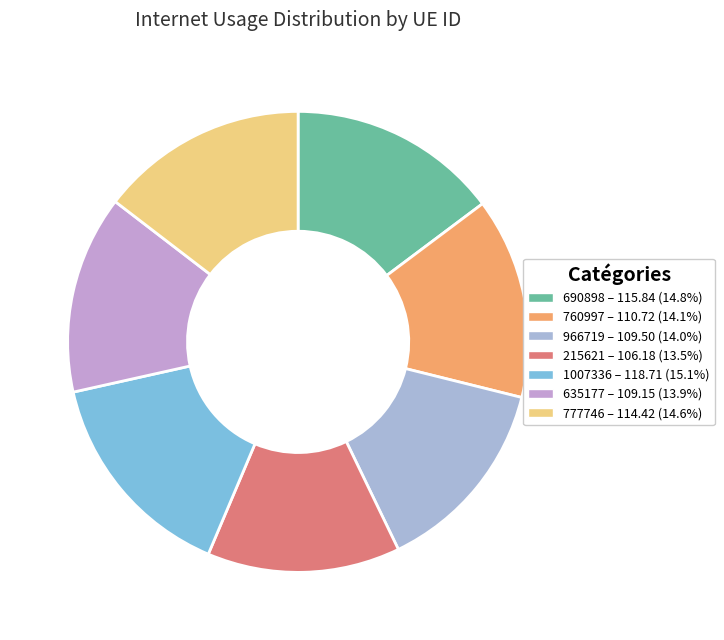

The 1007336 slice represents 27% of the pie. True or false?

False